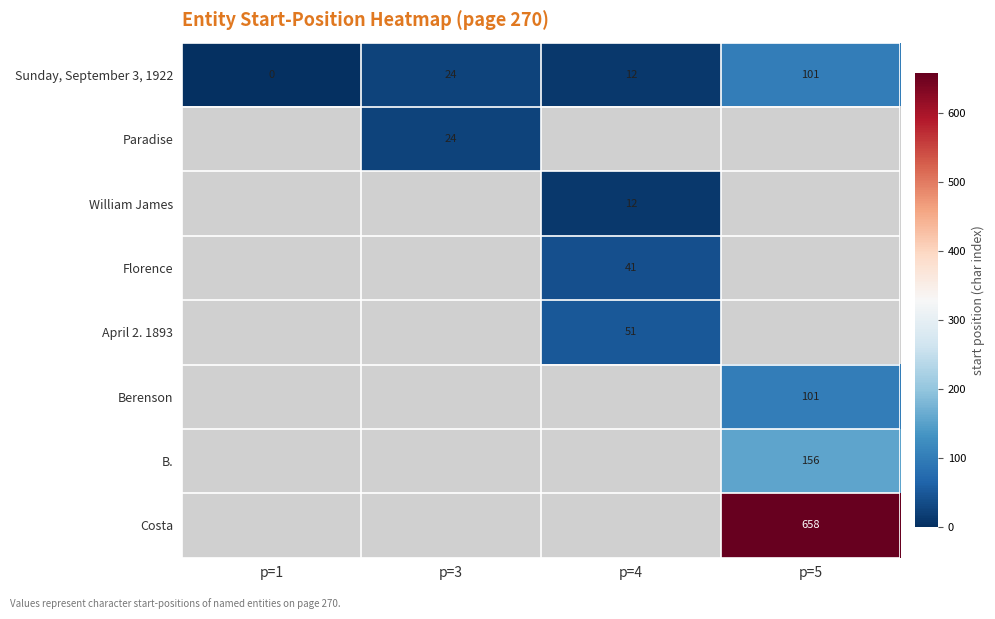

Count the number of categories in the chart.

4